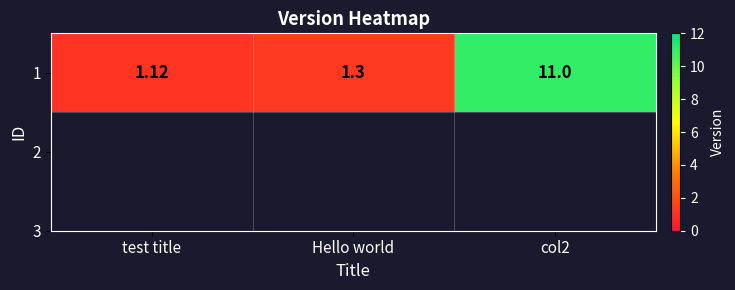

True or false: the data shows 1.1 at test title.

True